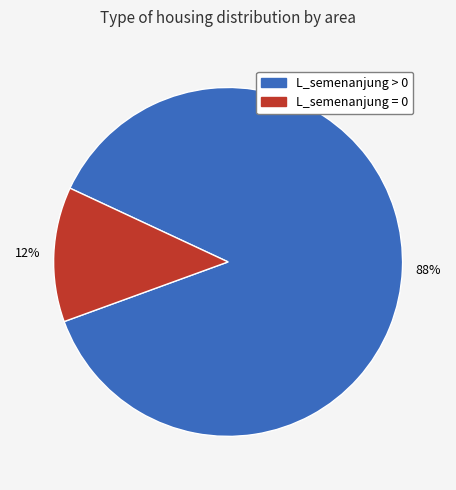

How many segments does this pie chart have?

2